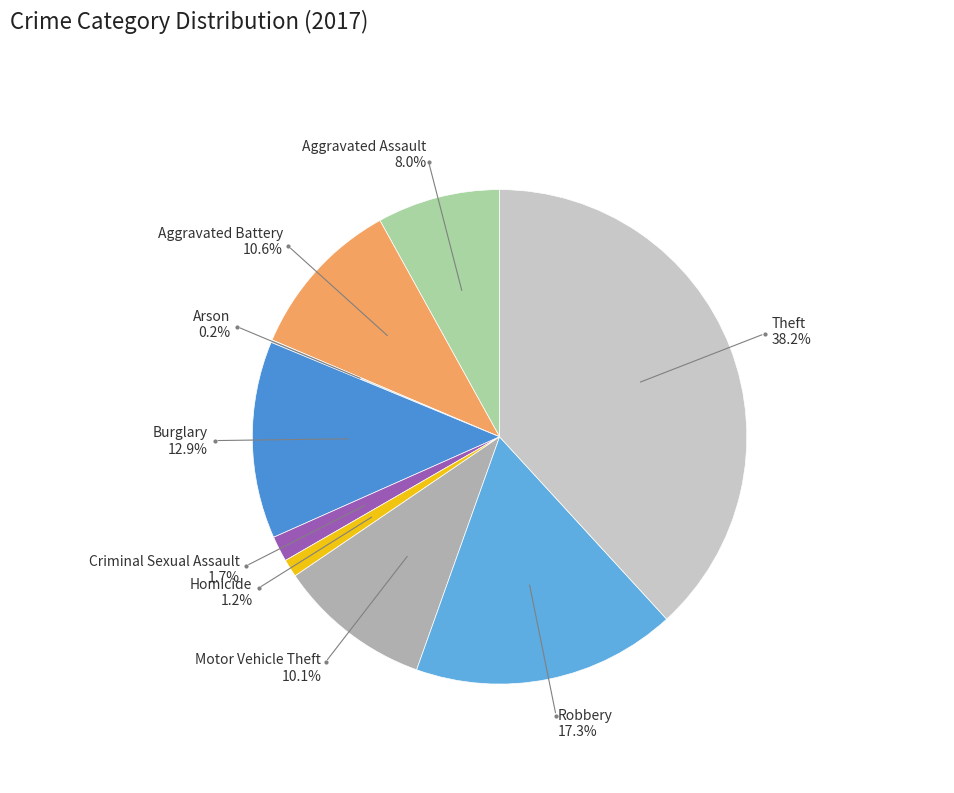

To the nearest percent, what is the difference between the Burglary and Theft slice percentages?

25%